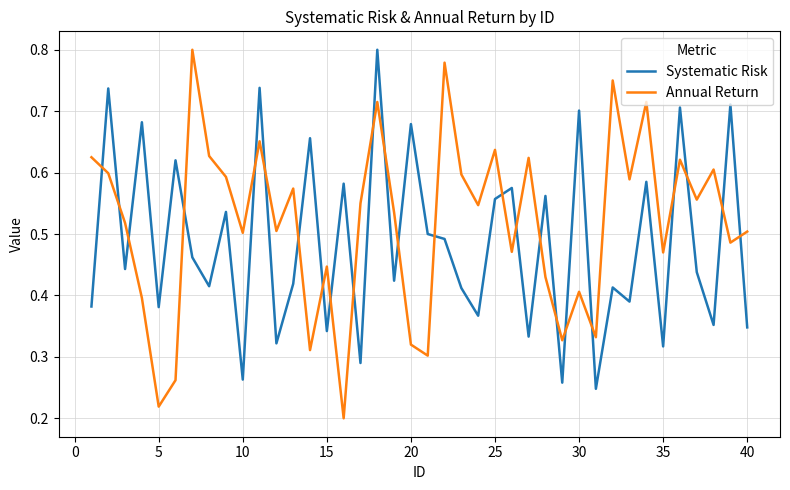

Which series has the largest total across all categories?

Annual Return